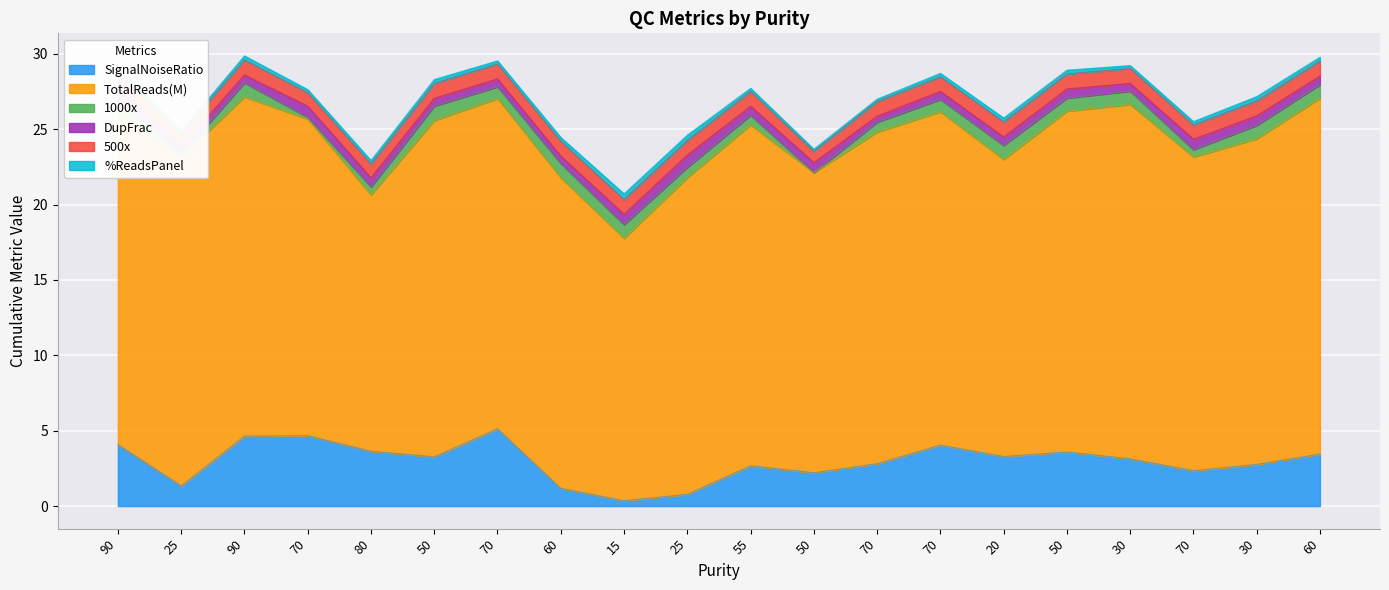

What is the total value across all series at 70?

27.6